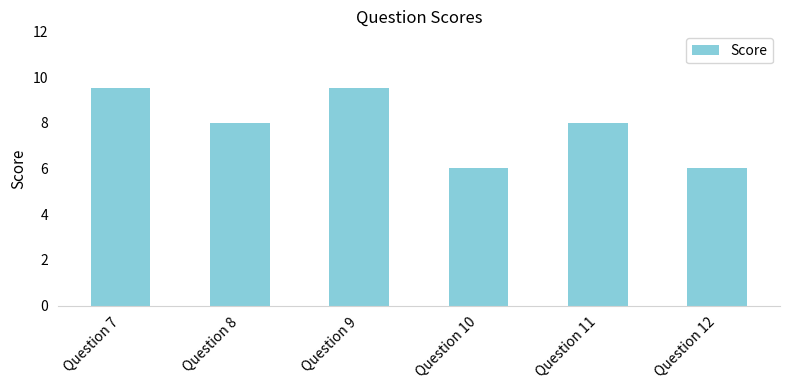

Between Question 7 and Question 8, which is larger?

Question 7